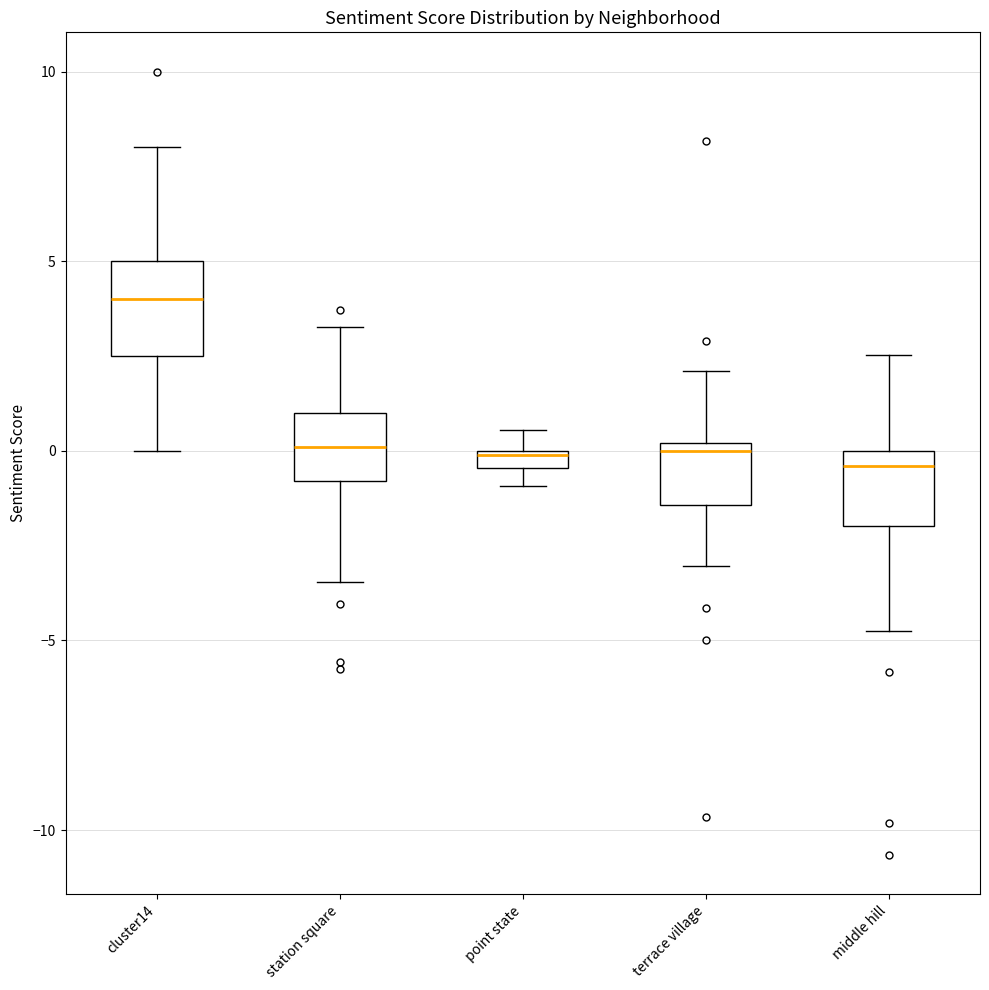

Where is the lower edge of the box for terrace village on the y-axis? The values are not printed on the chart, so give them approximately, as read against the axis.

-1.5